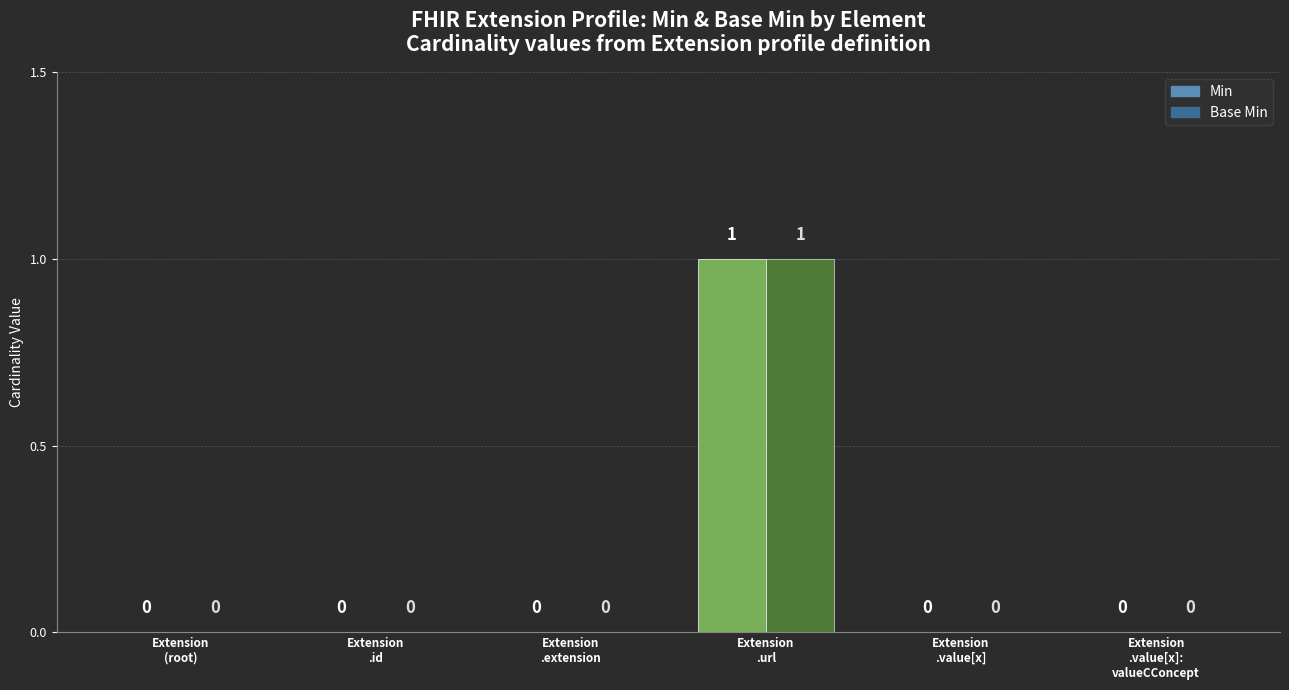

How many categories are shown in the chart?

6